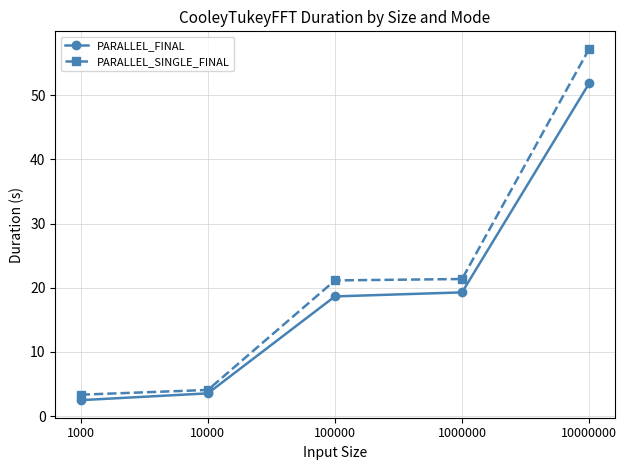

List the series in order of their peak value, lowest first.

PARALLEL_FINAL, PARALLEL_SINGLE_FINAL